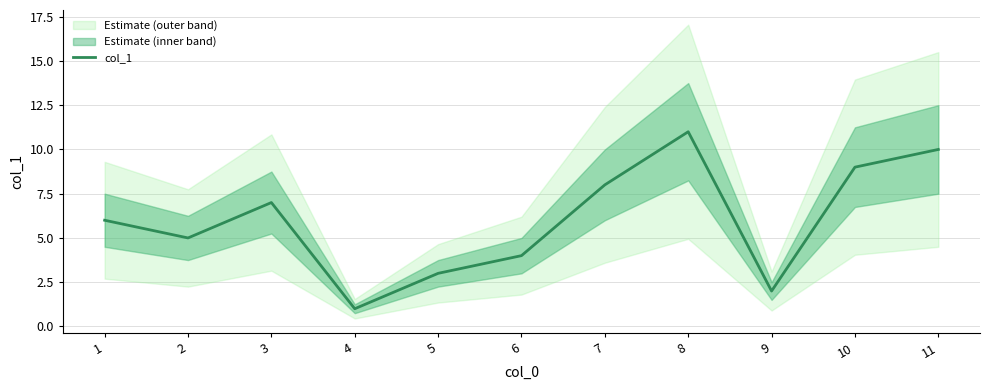

At which label does the data first exceed 6?

3